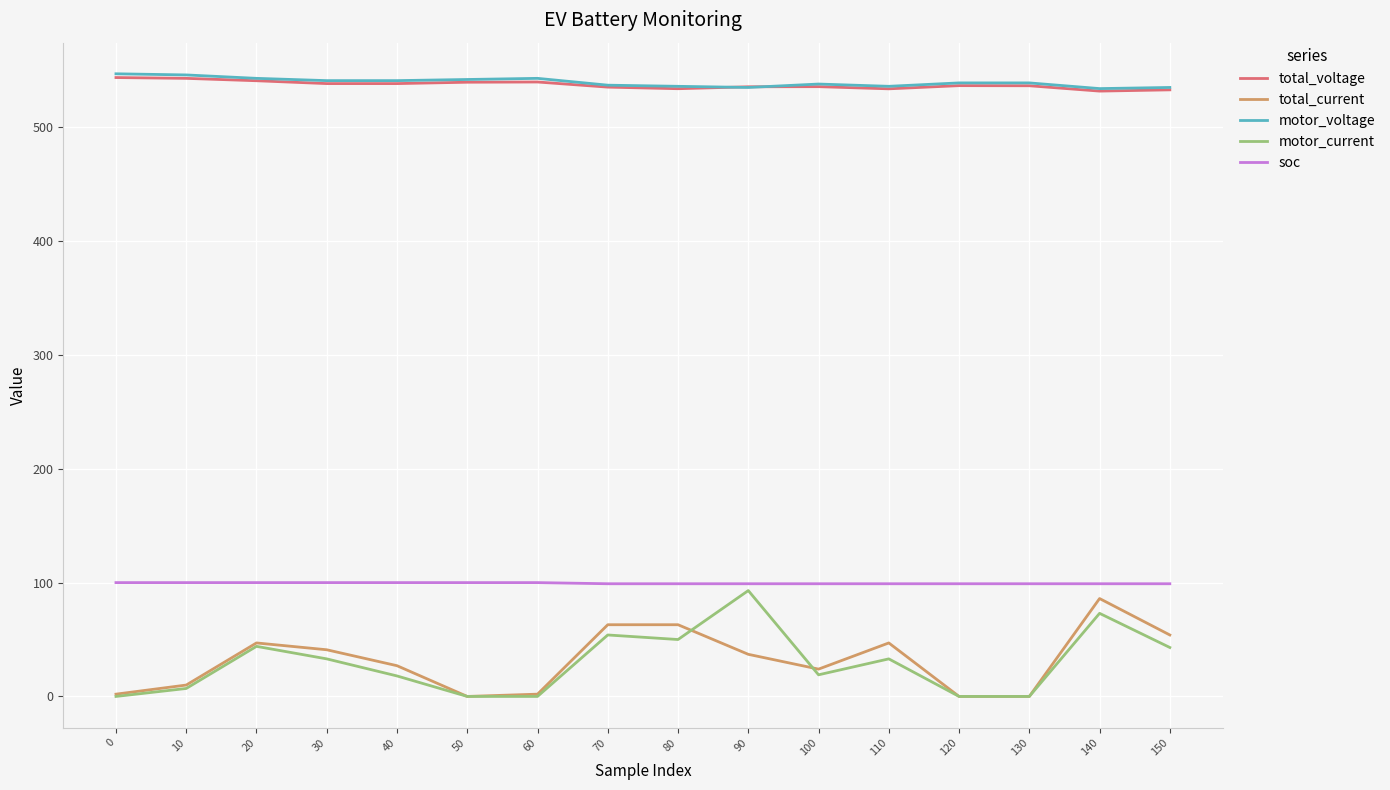

Between 120 and 150, which series saw the biggest shift?

total_current